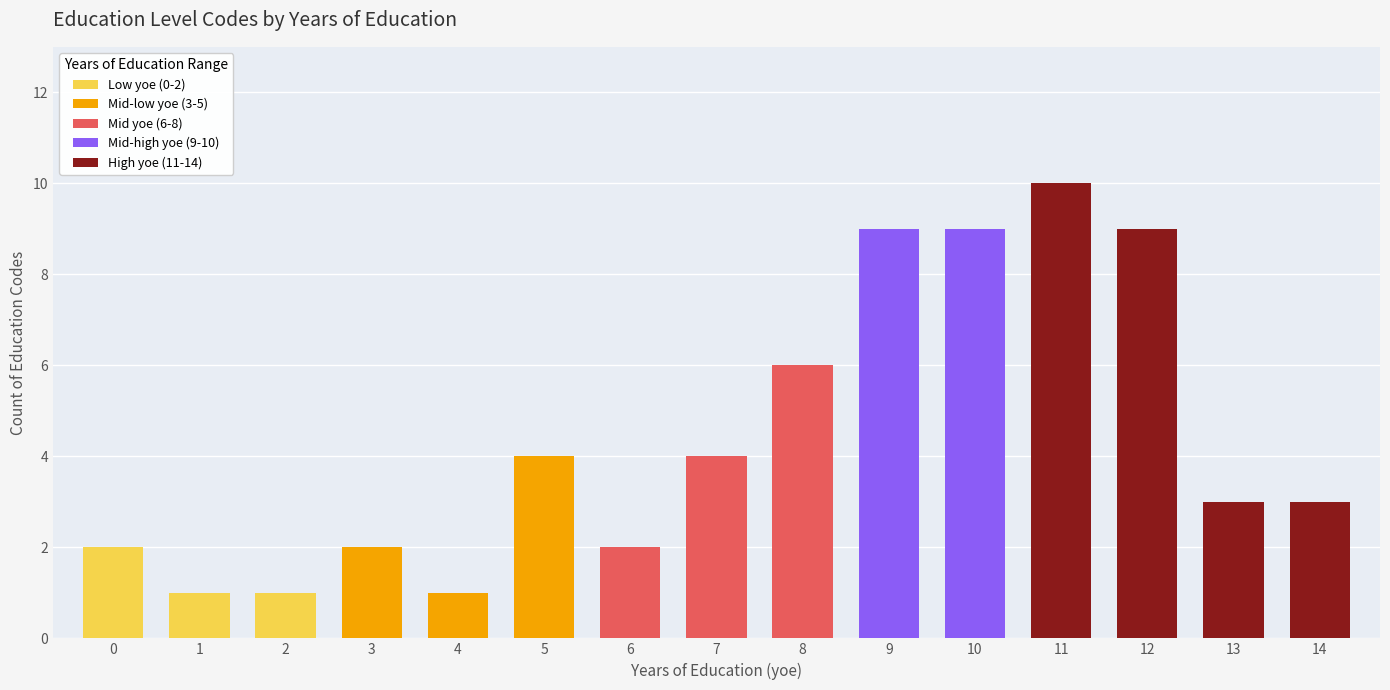

What is the sum of the values at 2 and 7?

5